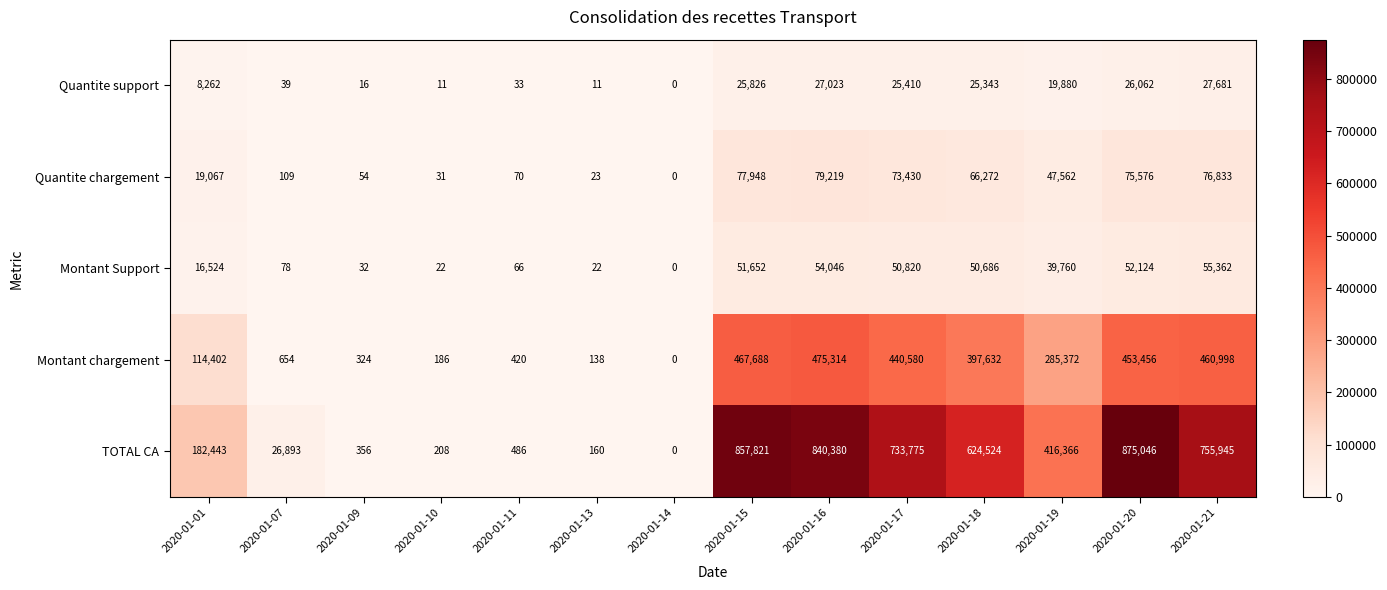

What is the total value across all series at 2020-01-17?

1324015